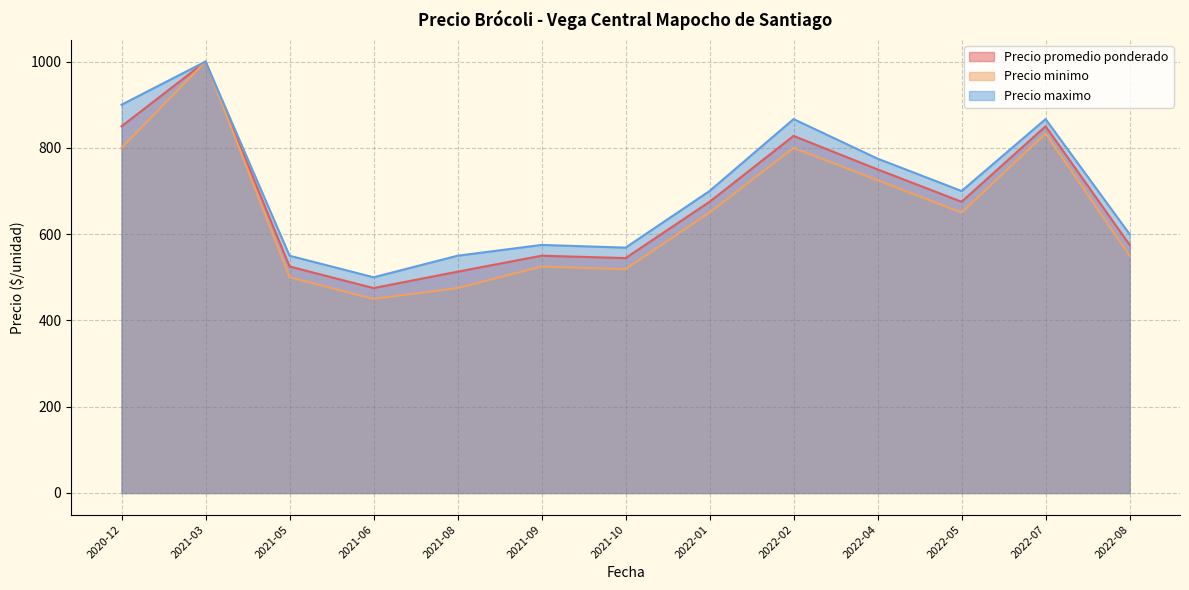

How many lines are shown in the chart?

3